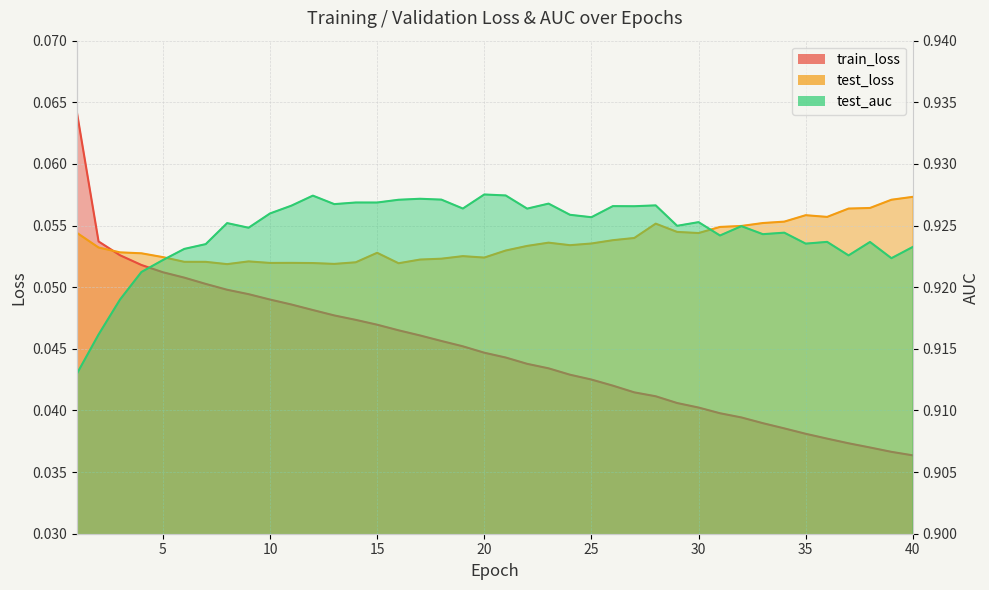

Reading right to left, list all the values displayed in this chart.

train_loss: 0.0	0.0	0.0	0.0	0.0	0.0	0.0	0.0	0.0	0.0	0.0	0.0	0.0	0.0	0.0	0.0	0.0	0.0	0.0	0.0	0.0	0.0	0.0	0.0	0.0	0.0	0.0	0.0	0.0	0.0	0.0	0.0	0.0	0.1	0.1	0.1	0.1	0.1	0.1	0.1
test_loss: 0.1	0.1	0.1	0.1	0.1	0.1	0.1	0.1	0.1	0.1	0.1	0.1	0.1	0.1	0.1	0.1	0.1	0.1	0.1	0.1	0.1	0.1	0.1	0.1	0.1	0.1	0.1	0.1	0.1	0.1	0.1	0.1	0.1	0.1	0.1	0.1	0.1	0.1	0.1	0.1
test_auc: 0.9	0.9	0.9	0.9	0.9	0.9	0.9	0.9	0.9	0.9	0.9	0.9	0.9	0.9	0.9	0.9	0.9	0.9	0.9	0.9	0.9	0.9	0.9	0.9	0.9	0.9	0.9	0.9	0.9	0.9	0.9	0.9	0.9	0.9	0.9	0.9	0.9	0.9	0.9	0.9